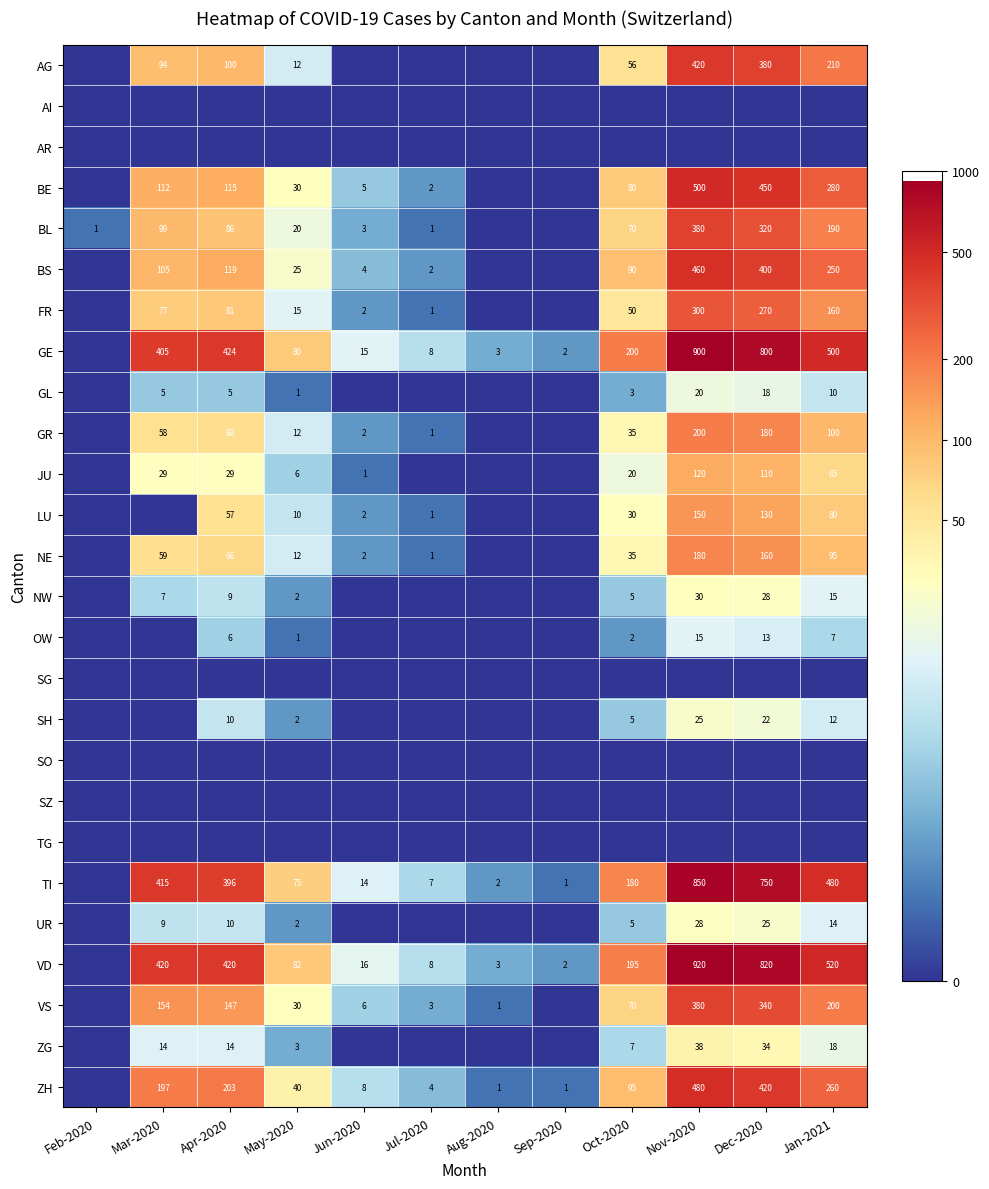

The NW series shows 3 at Apr-2020. True or false?

False